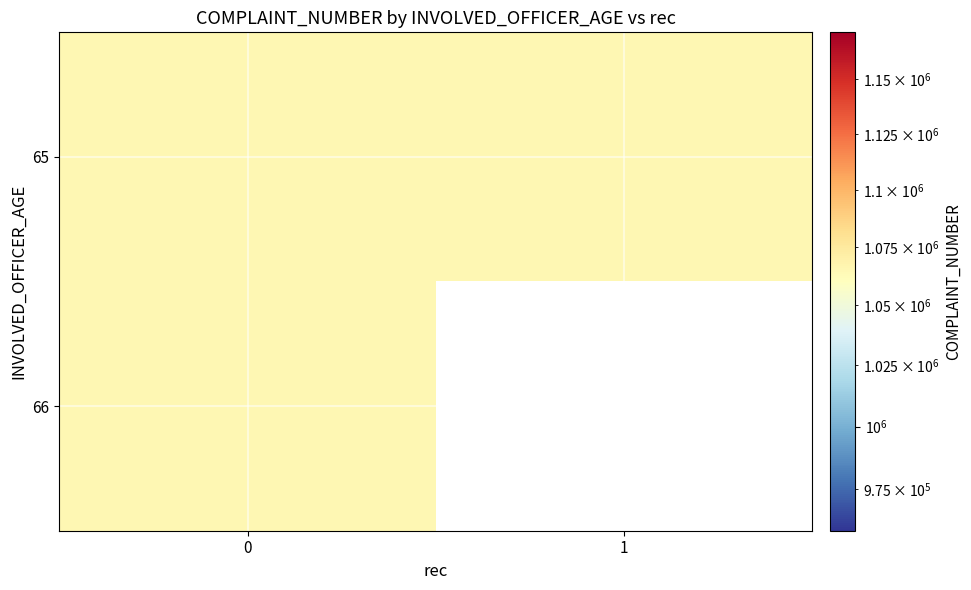

The value of 65 at 0 is 276258. True or false?

False